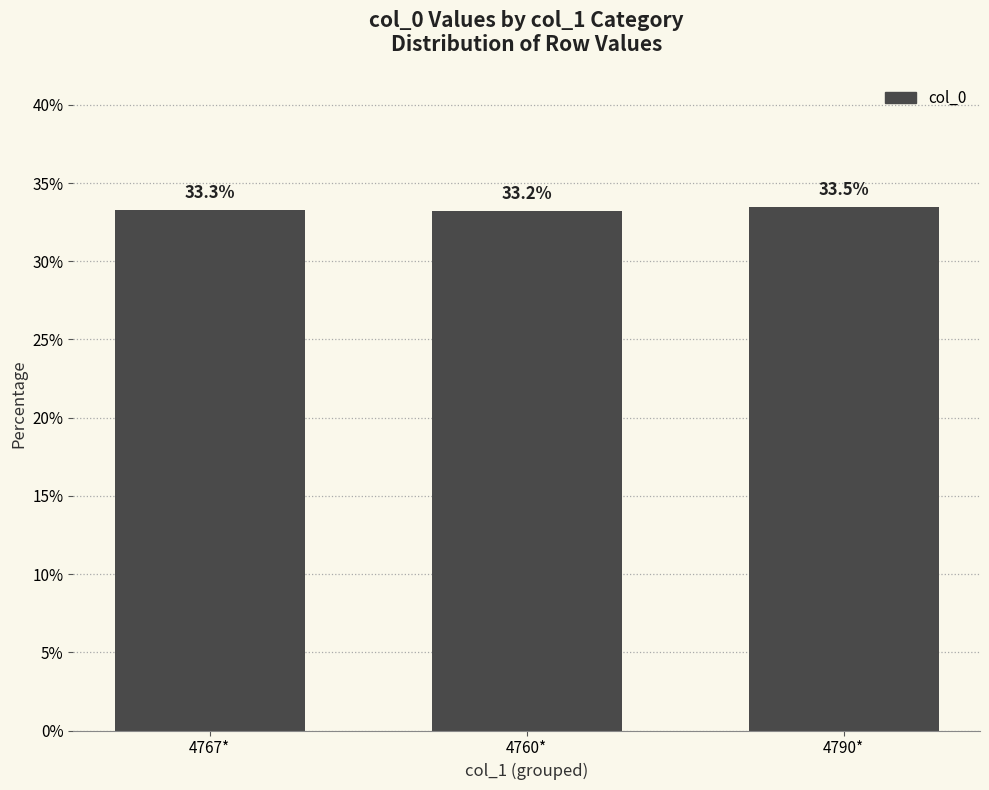

How many values are between 33 and 34?

3